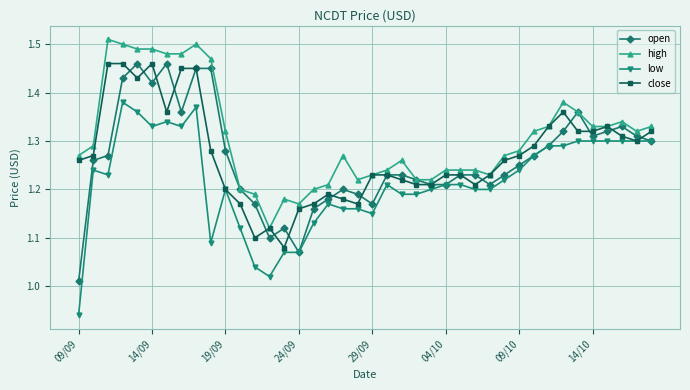

At how many categories does at least one series exceed 1?

40